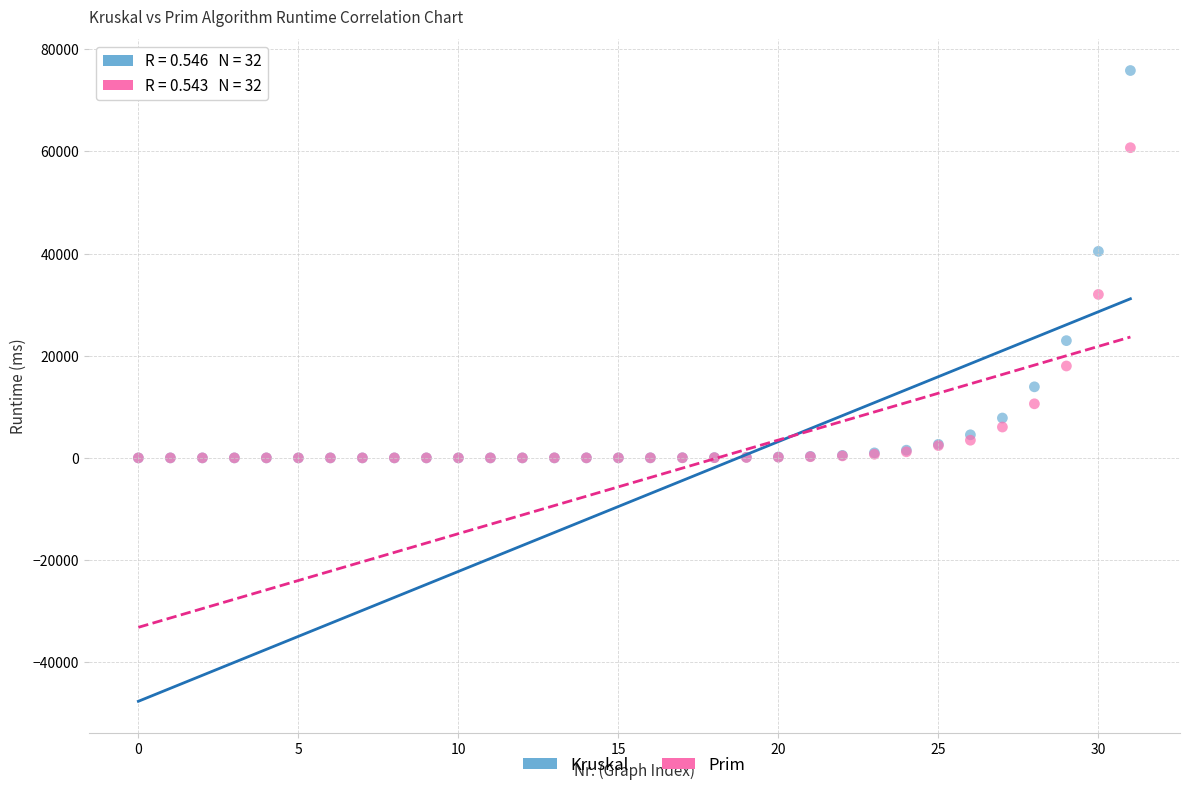

Which series has the widest spread of Y values?

Kruskal